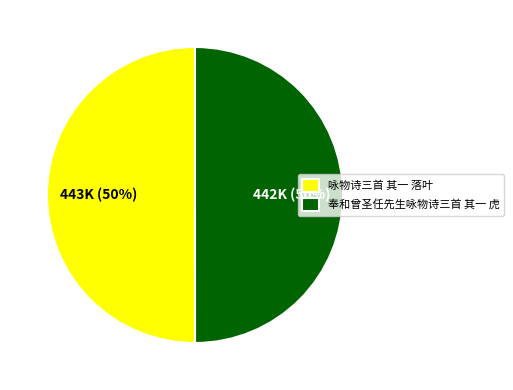

Do 奉和曾圣任先生咏物诗三首 其一 虎 and 咏物诗三首 其一 落叶 together represent more than half of the pie?

Yes